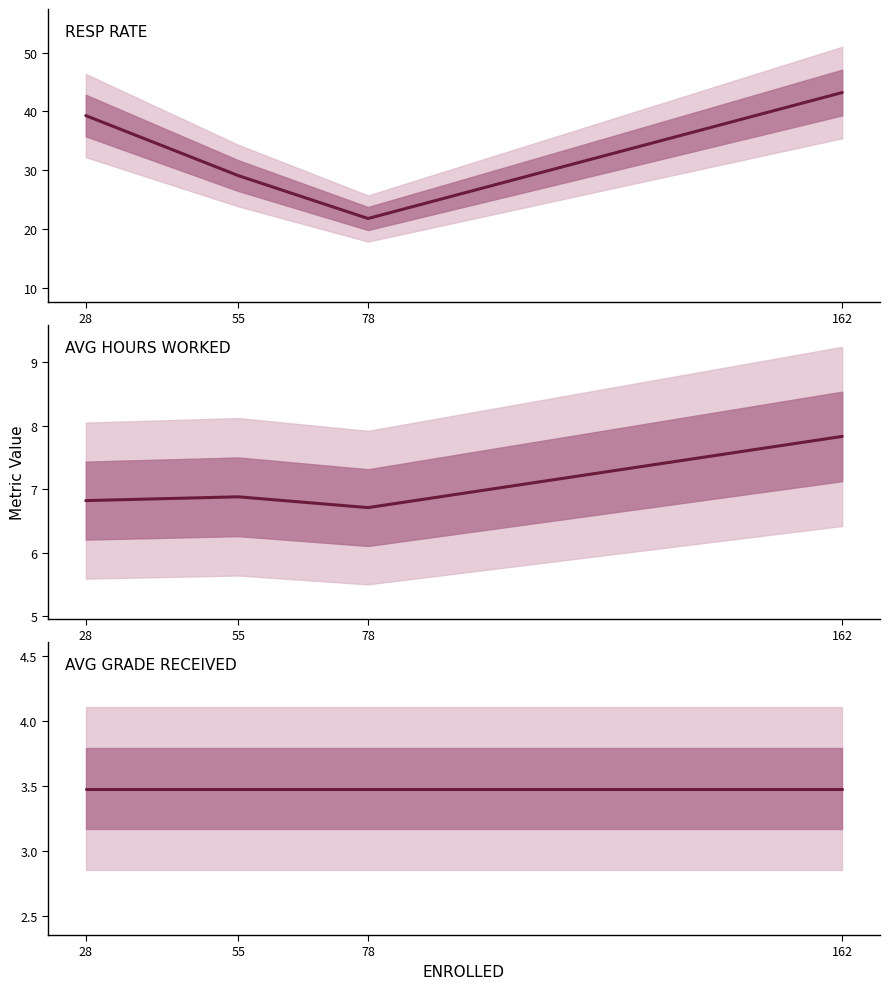

Which series has the largest range (max minus min)?

RESP RATE